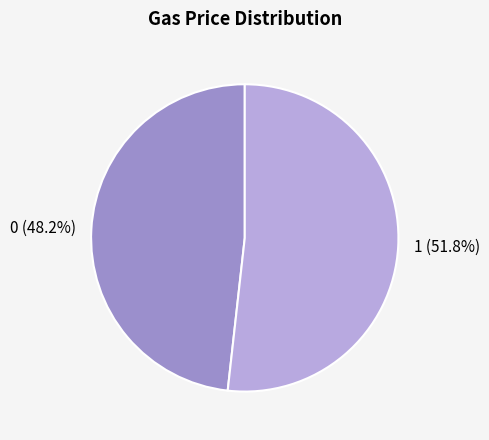

Is the sum of 1 and 0 greater than half?

Yes